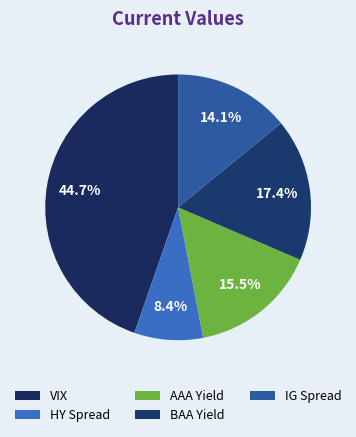

What is the largest slice in the pie chart?

VIX